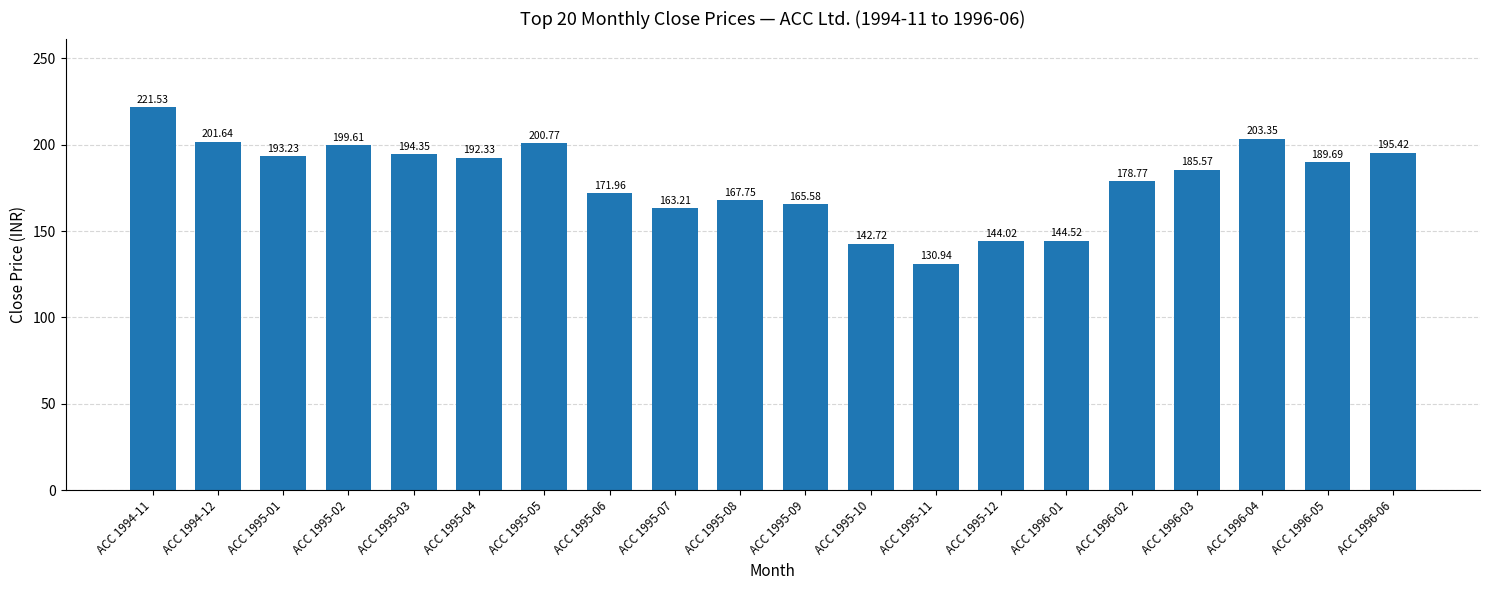

What is the average value?

179.3